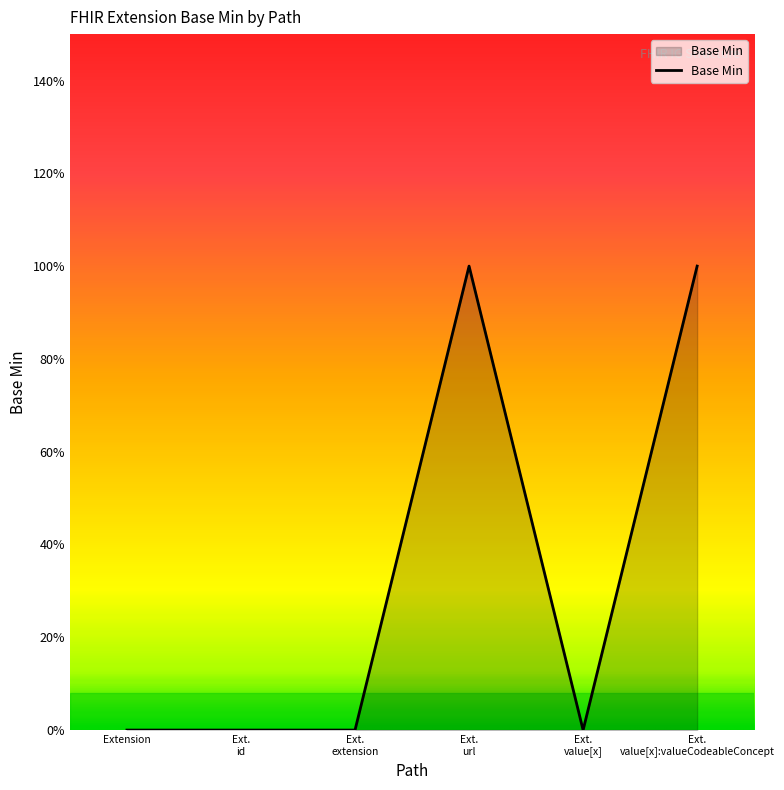

Is this an area chart (filled region under the line)?

Yes